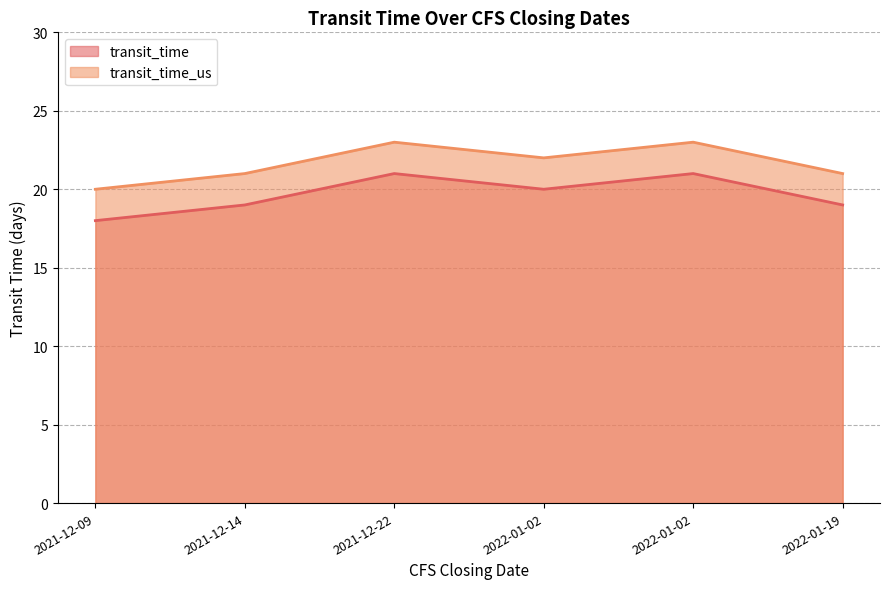

Rank the series at 2022-01-02 from lowest to highest value.

transit_time, transit_time_us